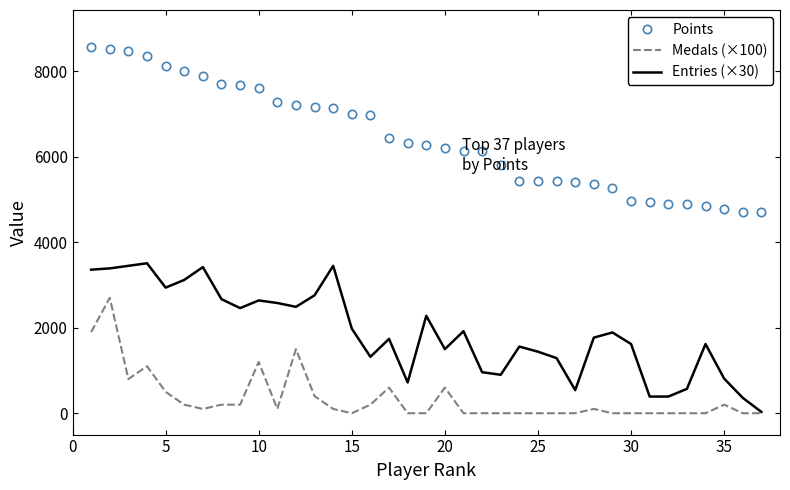

What is the maximum value shown in the chart?

8580